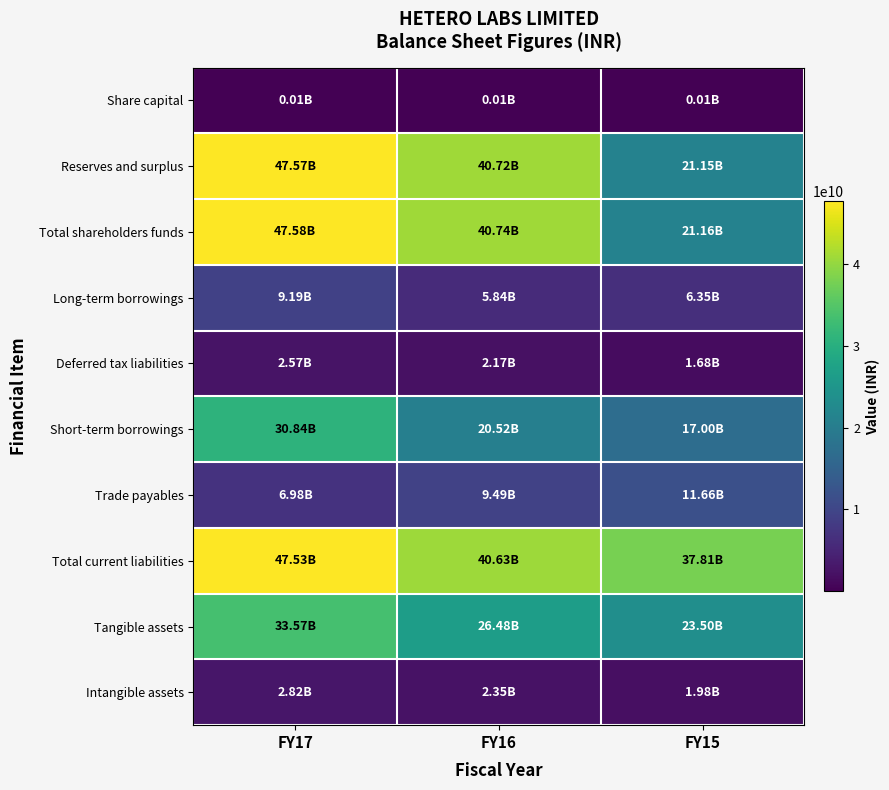

At which category is the sum across all series the highest?

FY17